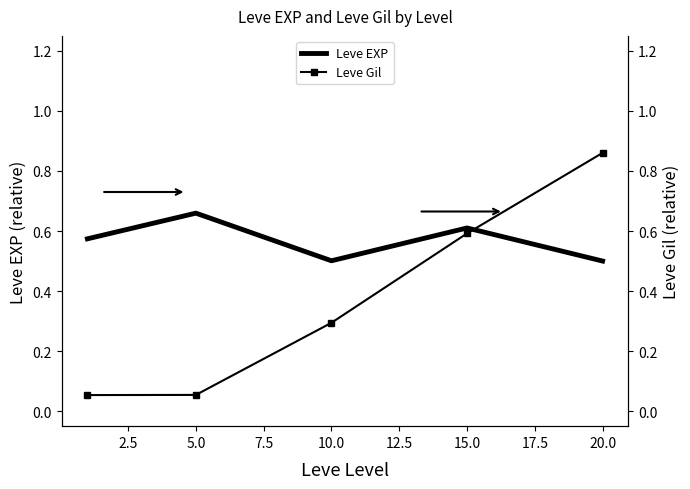

The value of Leve EXP at 10.0 is 0.5. True or false?

True